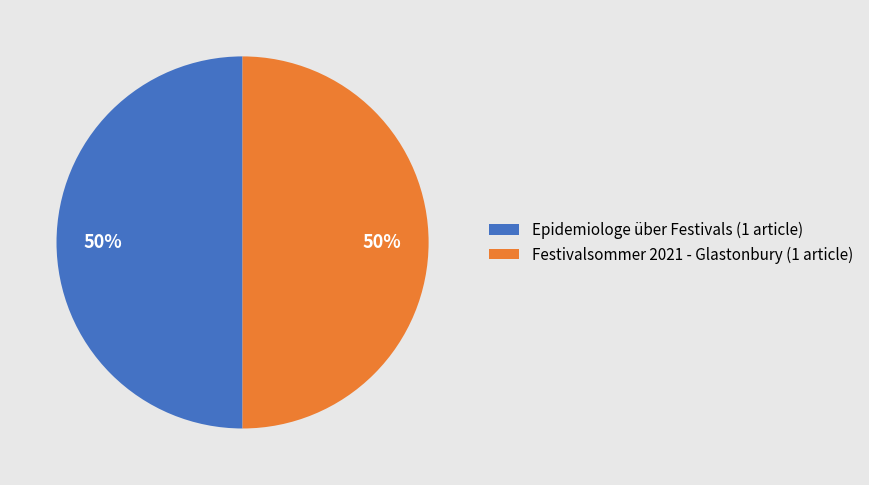

Approximately how many times larger is the value at Festivalsommer 2021 - Glastonbury (1 article) compared to Epidemiologe über Festivals (1 article)?

1.0